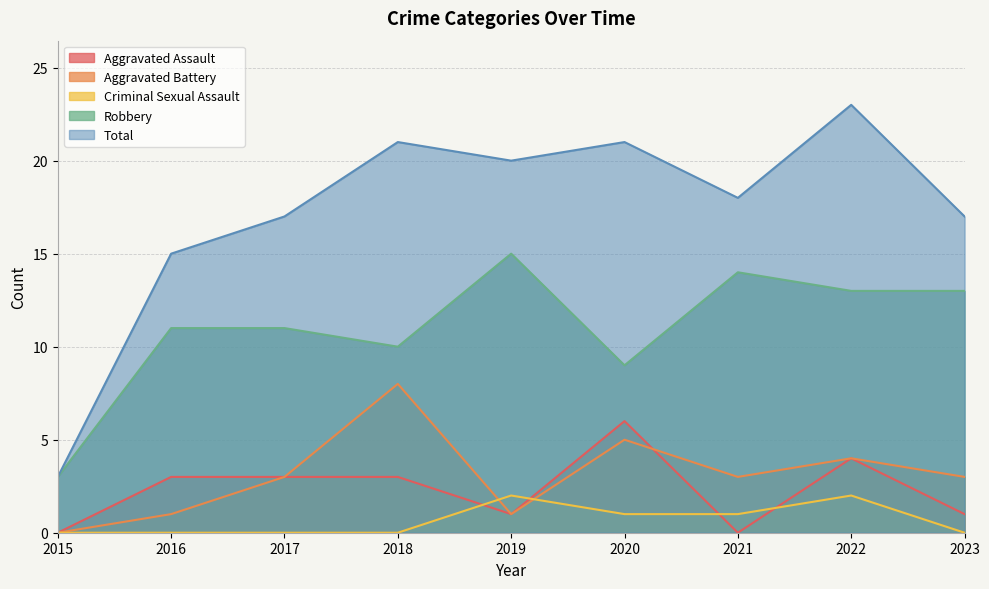

Reading left to right, list all the values displayed in this chart.

Aggravated Assault: 2015=0	2016=3	2017=3	2018=3	2019=1	2020=6	2021=0	2022=4	2023=1
Aggravated Battery: 2015=0	2016=1	2017=3	2018=8	2019=1	2020=5	2021=3	2022=4	2023=3
Criminal Sexual Assault: 2015=0	2016=0	2017=0	2018=0	2019=2	2020=1	2021=1	2022=2	2023=0
Robbery: 2015=3	2016=11	2017=11	2018=10	2019=15	2020=9	2021=14	2022=13	2023=13
Total: 2015=3	2016=15	2017=17	2018=21	2019=20	2020=21	2021=18	2022=23	2023=17